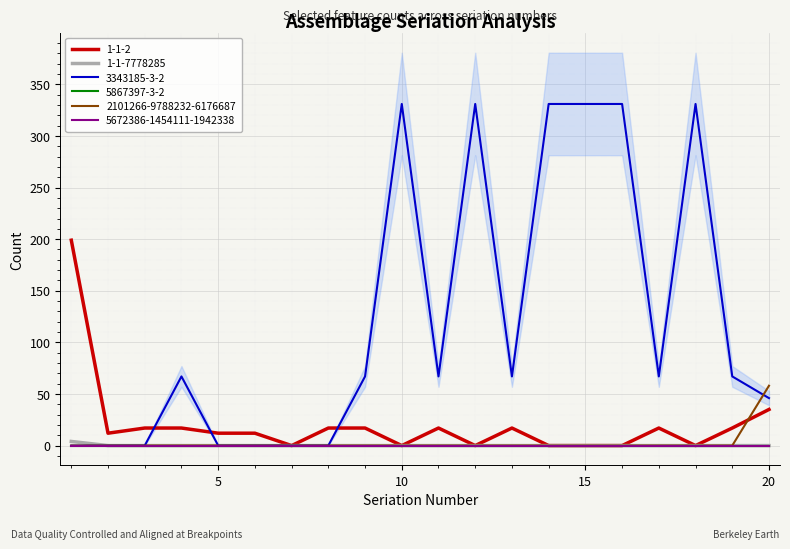

Does the chart display data point markers on the line(s)?

No